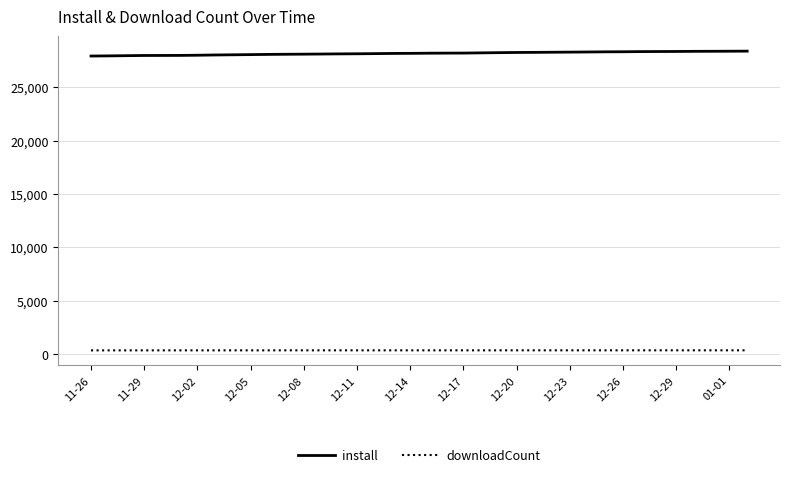

What is the maximum value for install?

28403